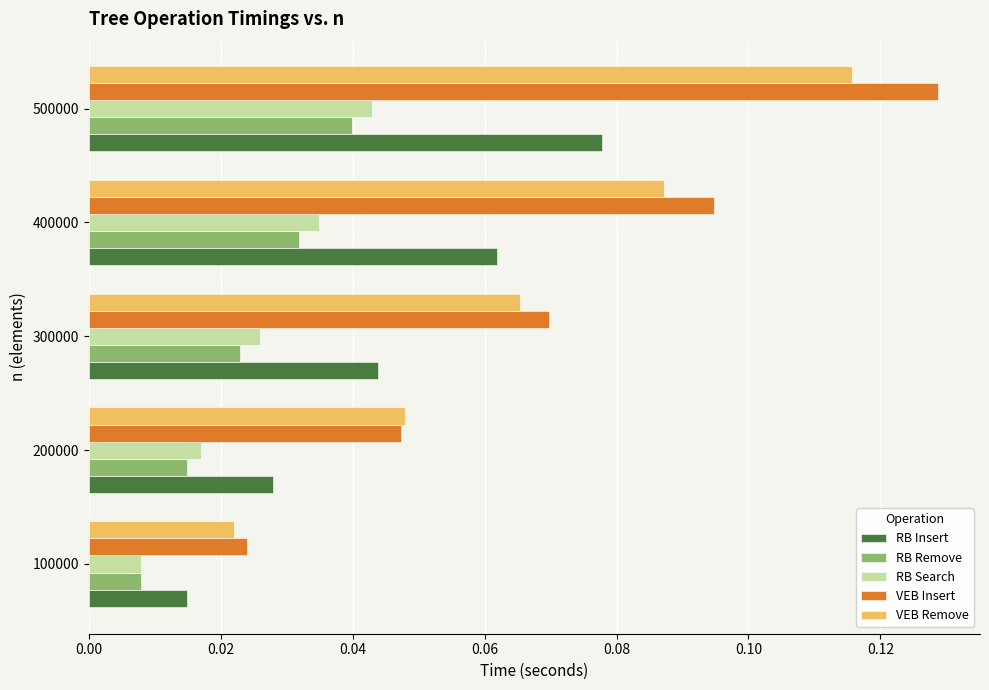

Rank the categories by RB Insert value from highest to lowest.

500000, 400000, 300000, 200000, 100000